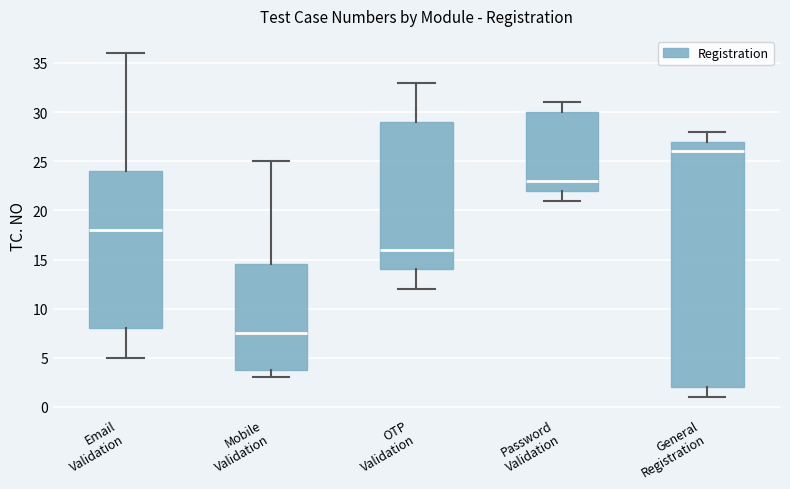

Which box is the tallest, from its lower edge to its upper edge?

General Registration